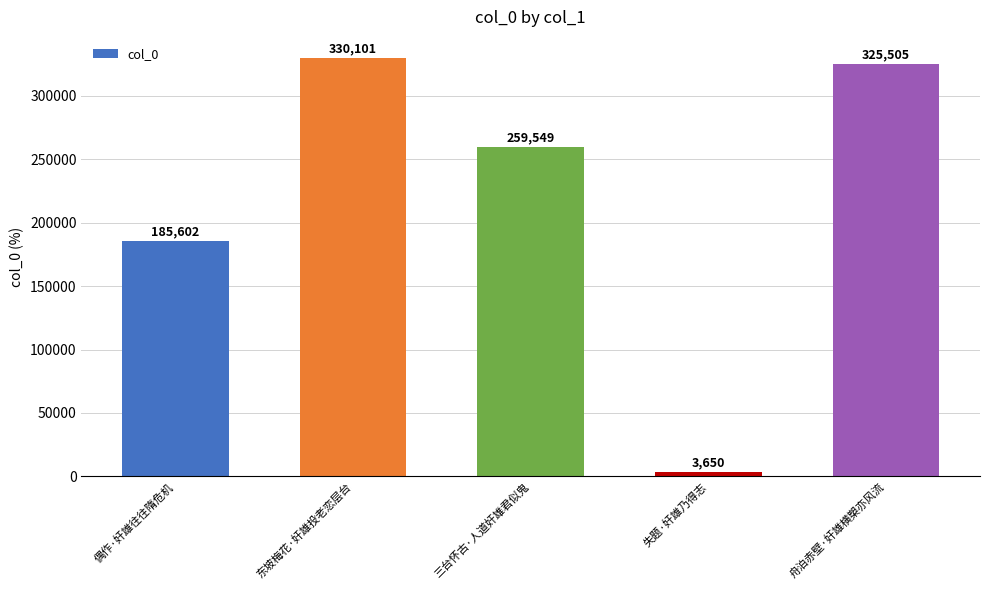

How many data points are less than 259549?

2